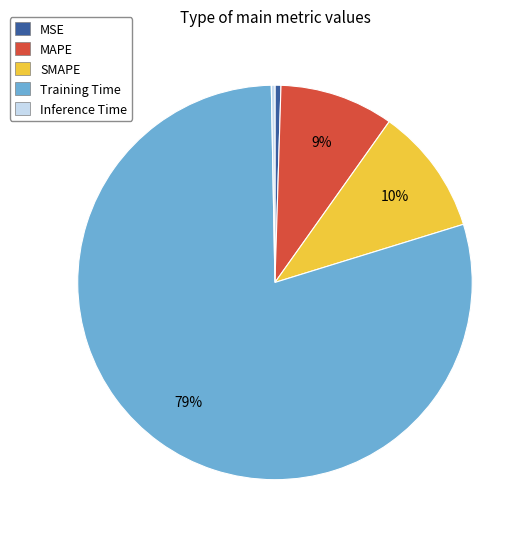

Do Inference Time and Training Time together represent more than half of the pie?

Yes